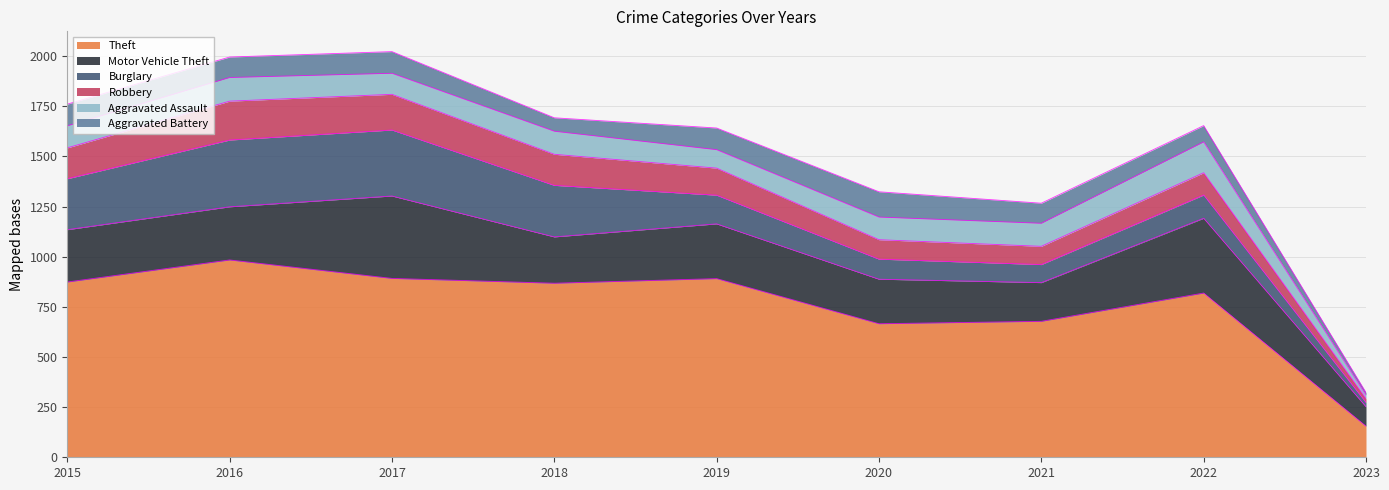

What is the spread (max minus min) of values at 2015?

766